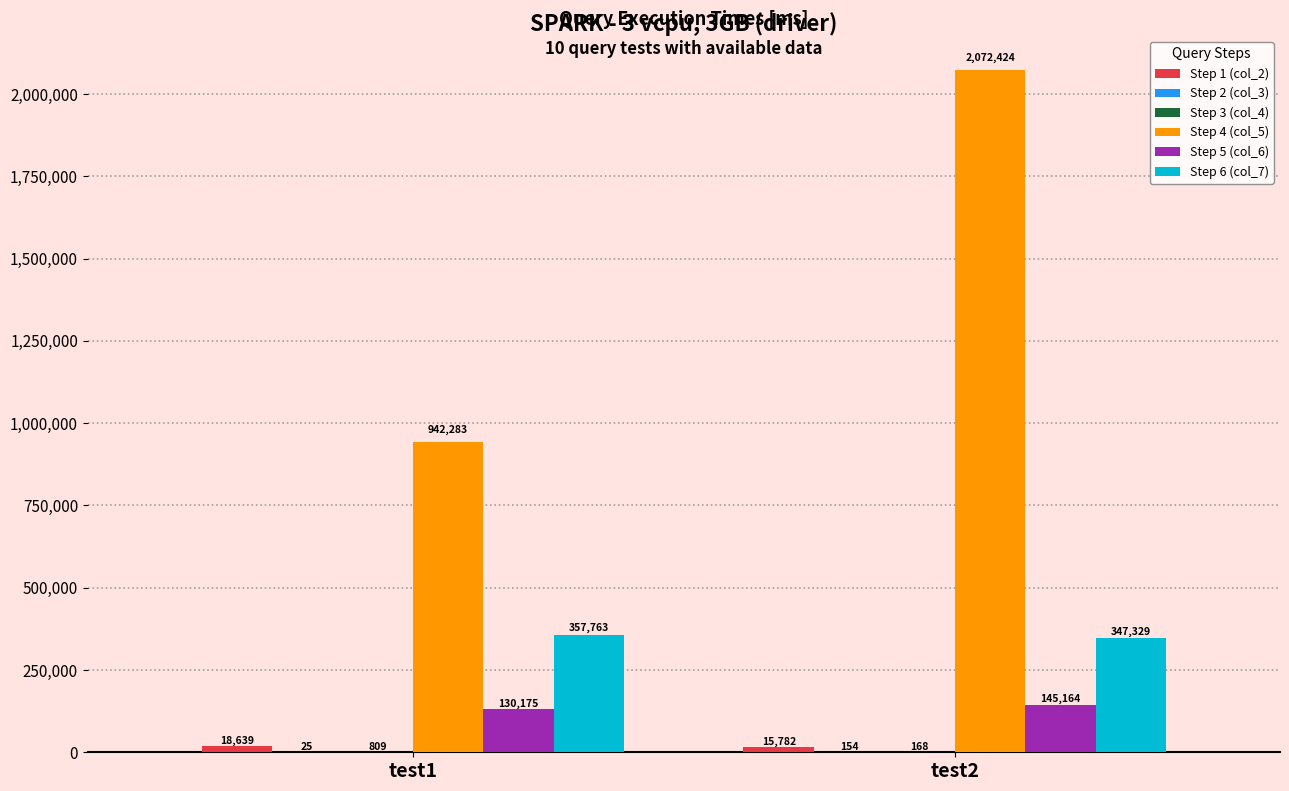

Are the bars grouped side by side (vs. stacked)?

Yes